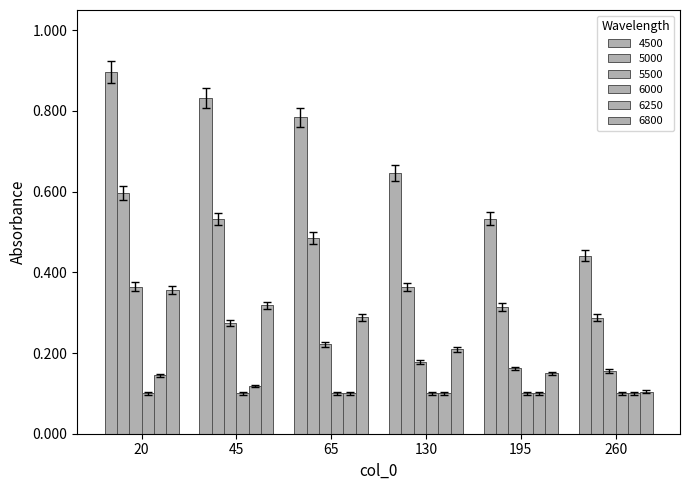

How many series are shown in this chart?

6